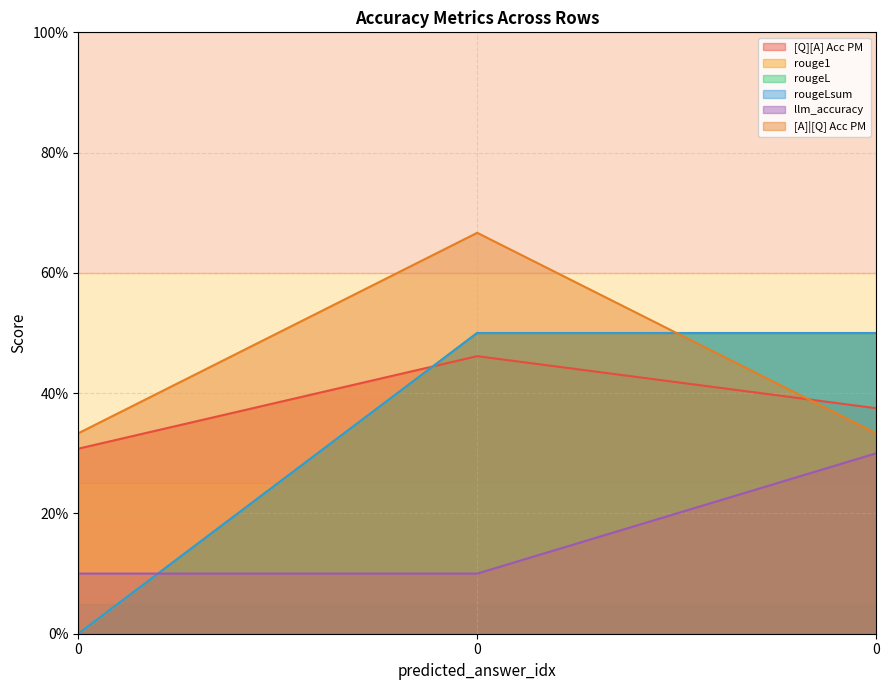

Is it true that [A]|[Q] Acc PM equals 0.6 at 0?

False